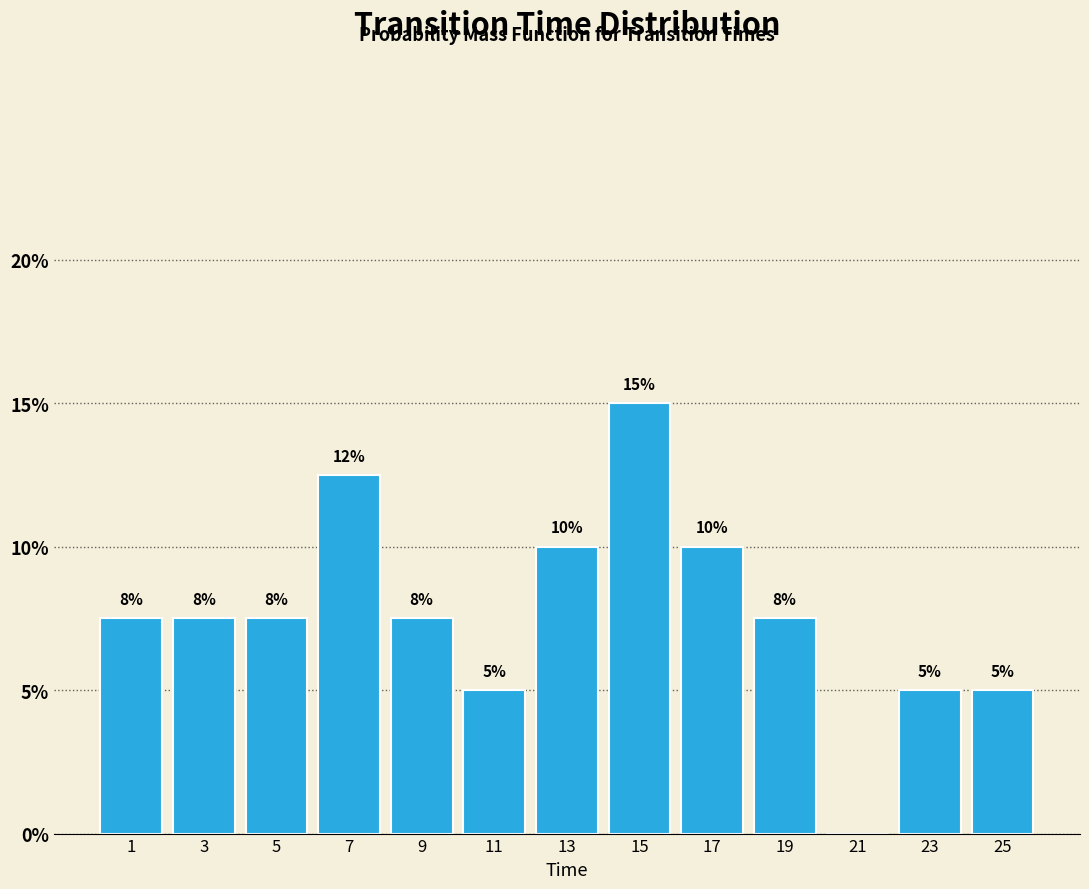

Which range on the x-axis has the tallest bar?

14 to 16